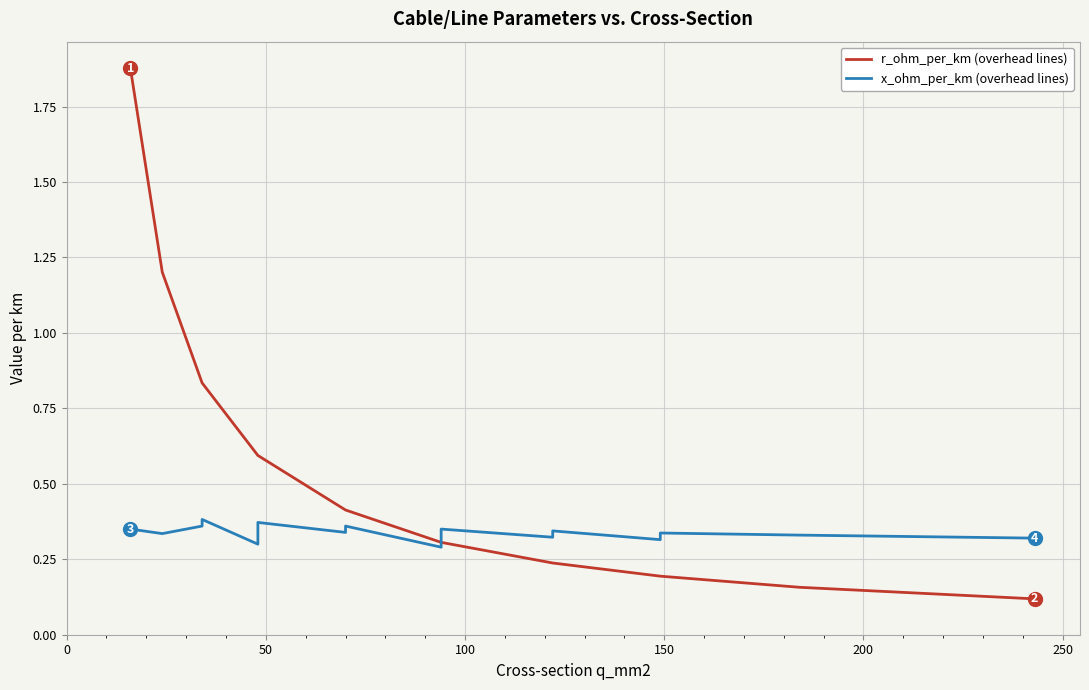

How many x_ohm_per_km (overhead lines) values are between 0 and 1?

18